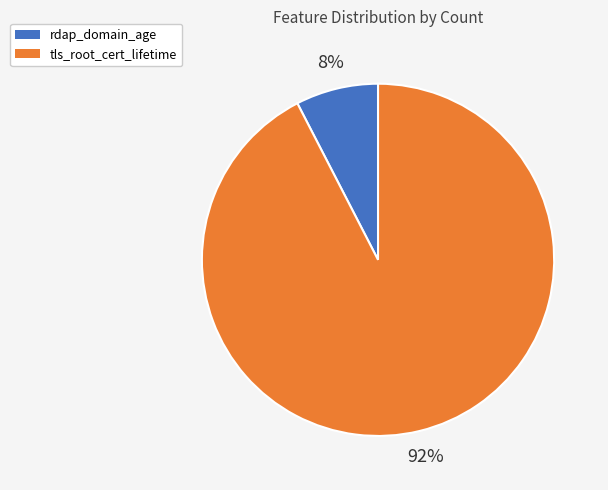

Is the sum of tls_root_cert_lifetime and rdap_domain_age greater than half?

Yes